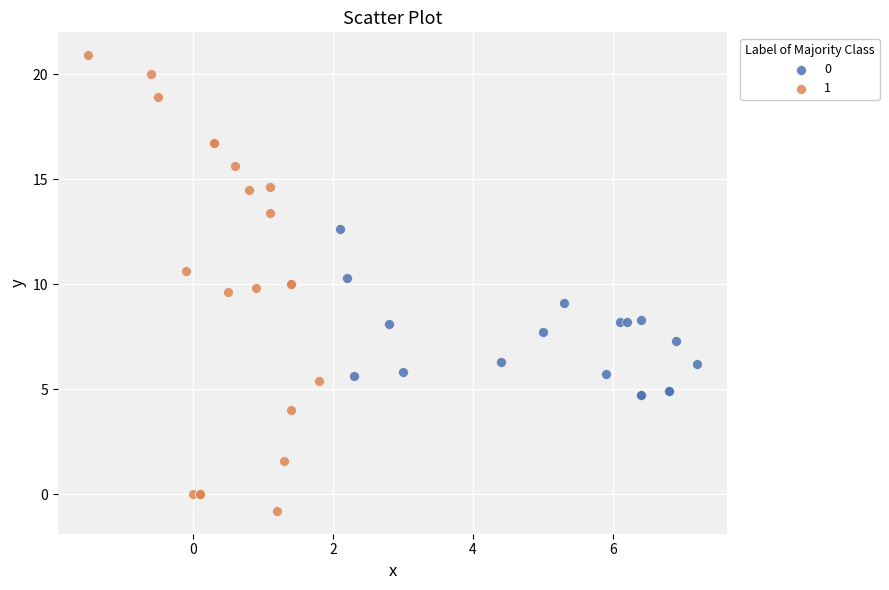

What are all the series names shown in the legend?

0, 1